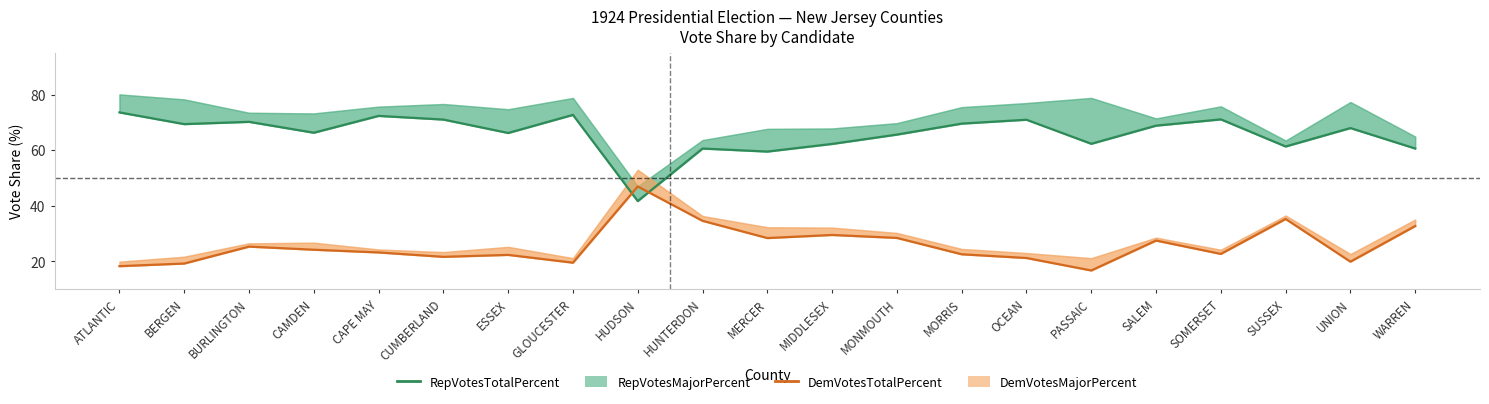

How many data points in RepVotesTotalPercent are above 67?

11